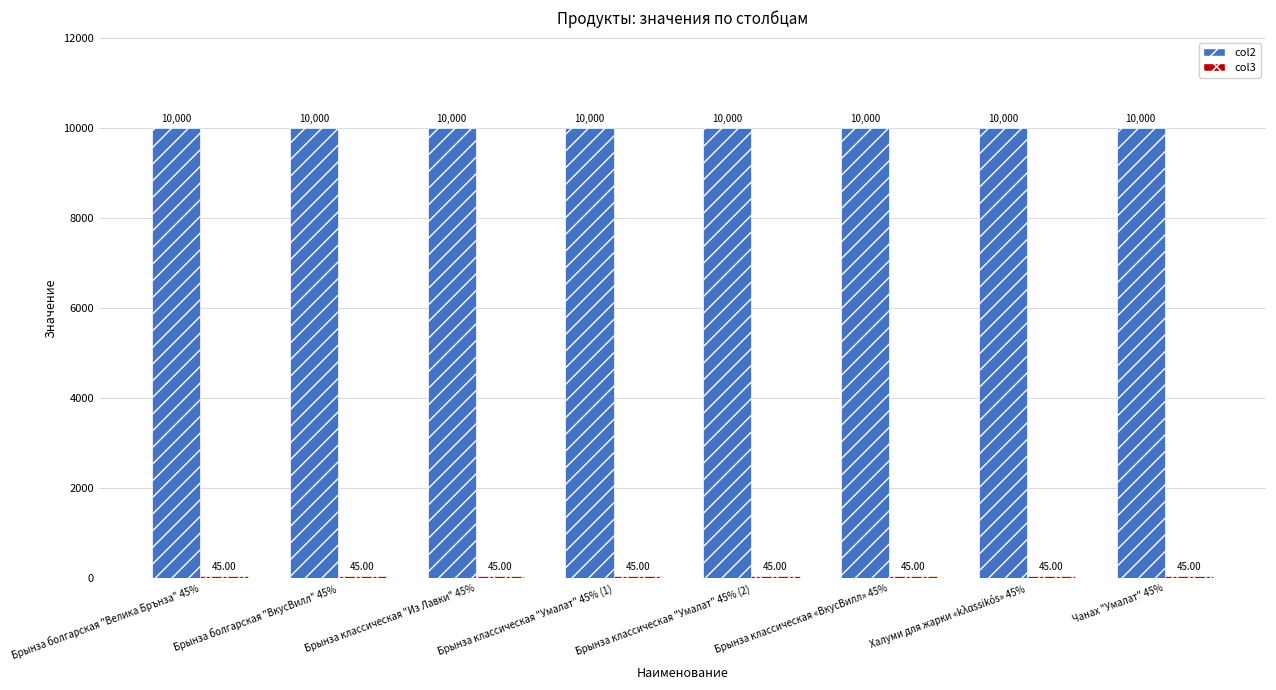

The value of col2 at Брынза классическая «ВкусВилл» 45% is 2353. True or false?

False